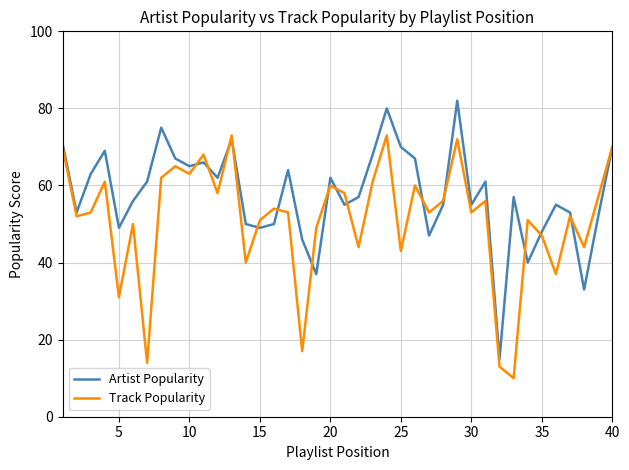

List the series in order of their peak value, highest first.

Artist Popularity, Track Popularity